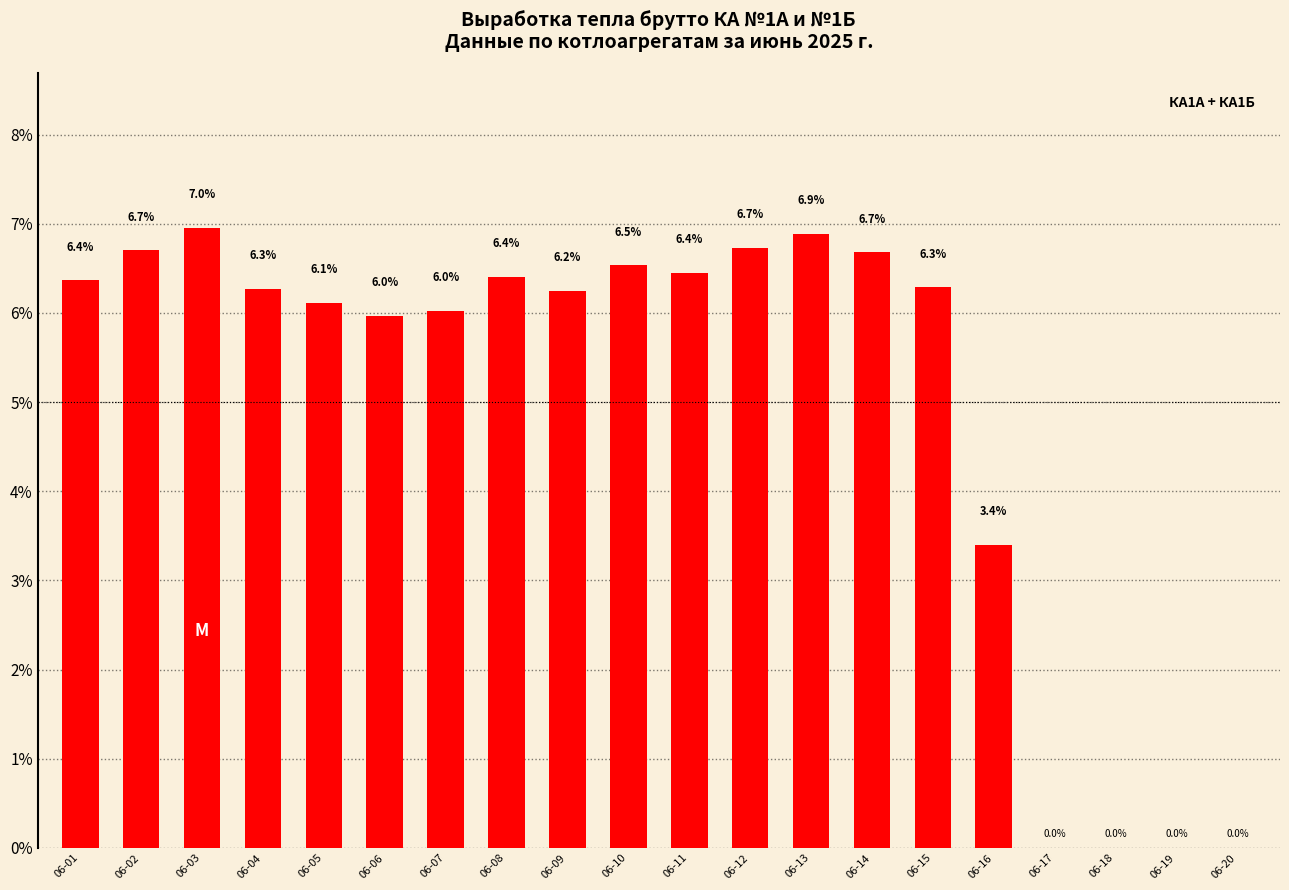

Where does the data first go above 6?

06-01